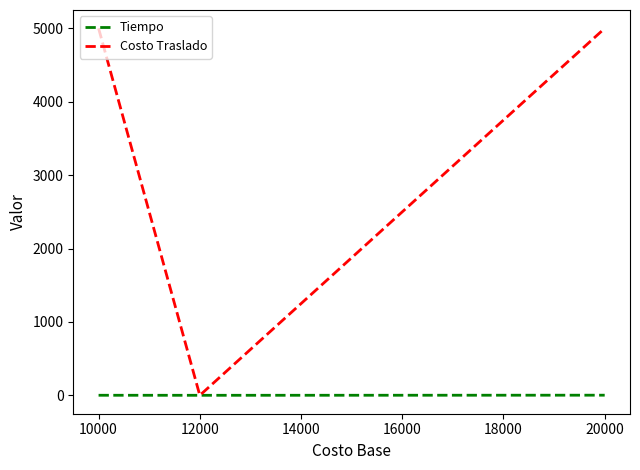

Is the value of Costo Traslado at 10000 greater than the value of Tiempo at 12000?

Yes